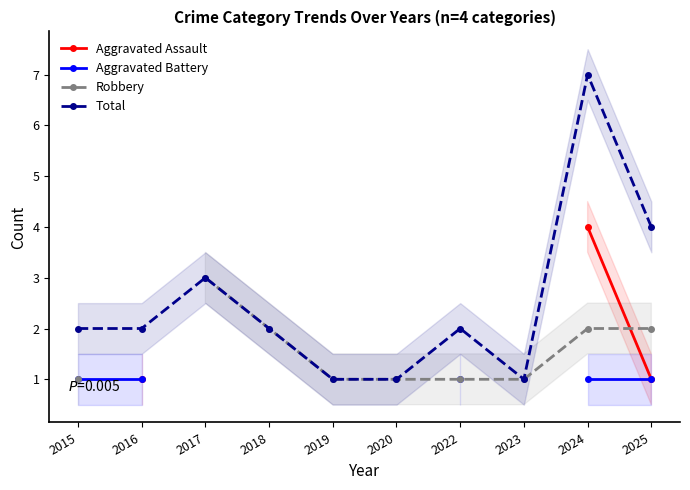

What is the maximum value for Total?

7